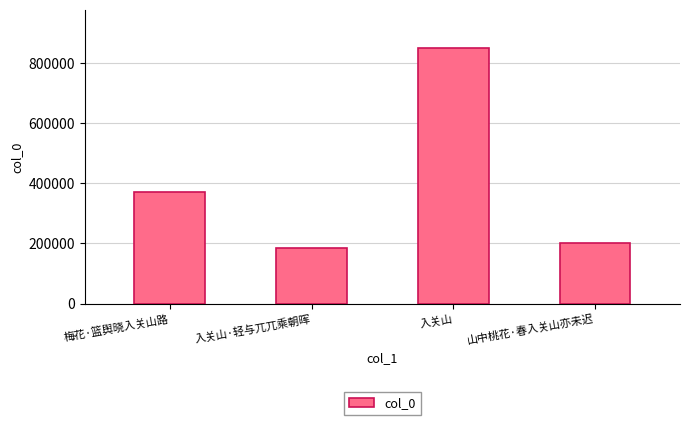

Rank the categories by value from lowest to highest.

入关山·轻与兀兀乘朝晖, 山中桃花·春入关山亦未迟, 梅花·篮舆晓入关山路, 入关山